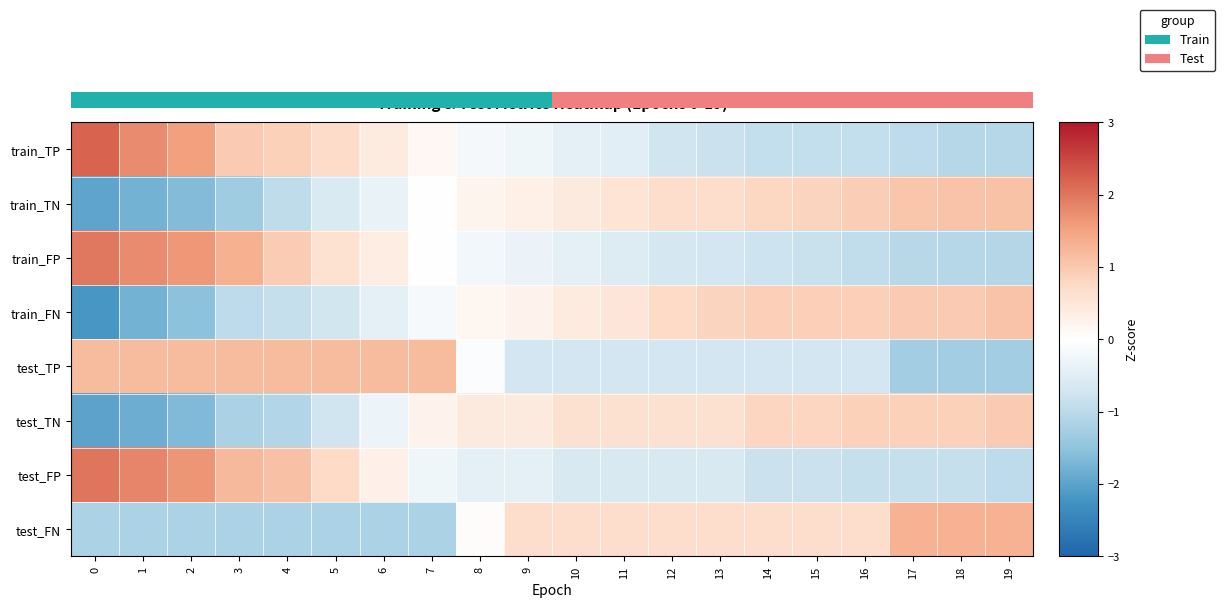

At how many categories does at least one series exceed -1?

20